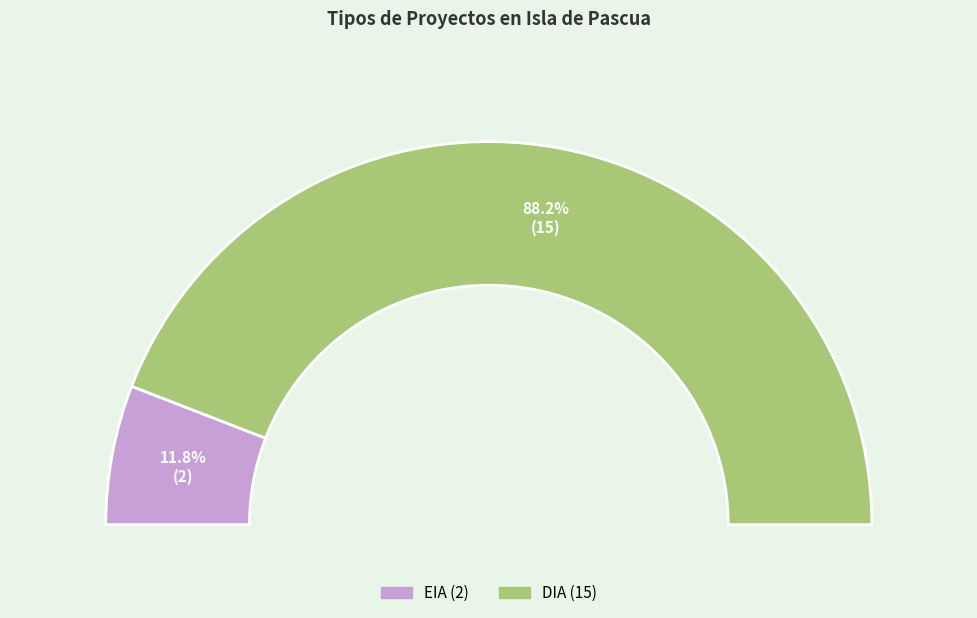

To the nearest percent, what percentage of the pie is DIA?

88%